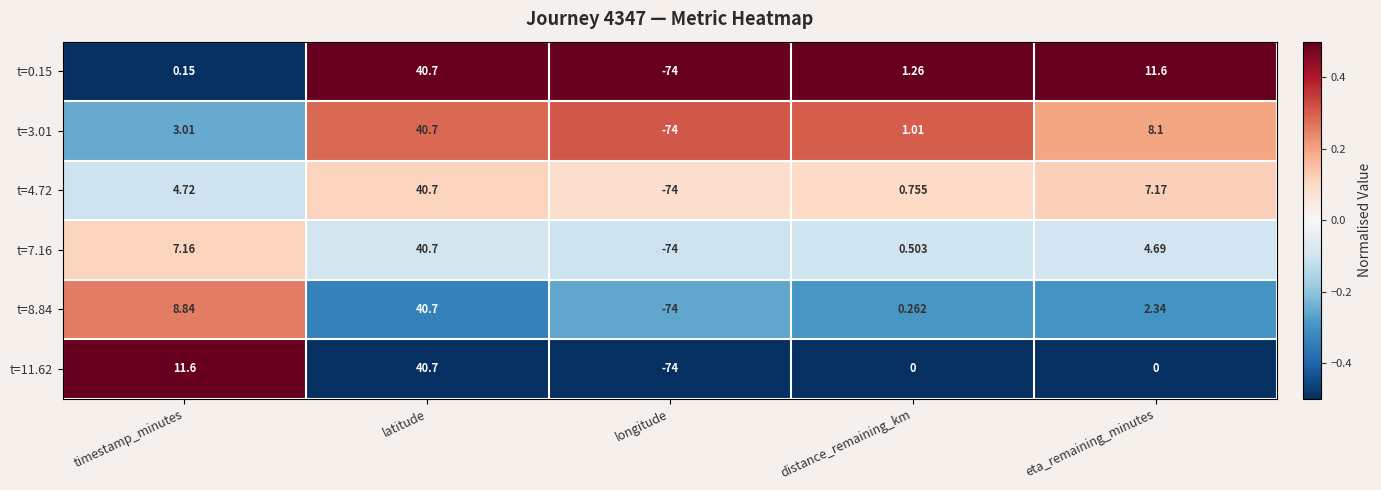

At which category is the sum across all series the highest?

latitude